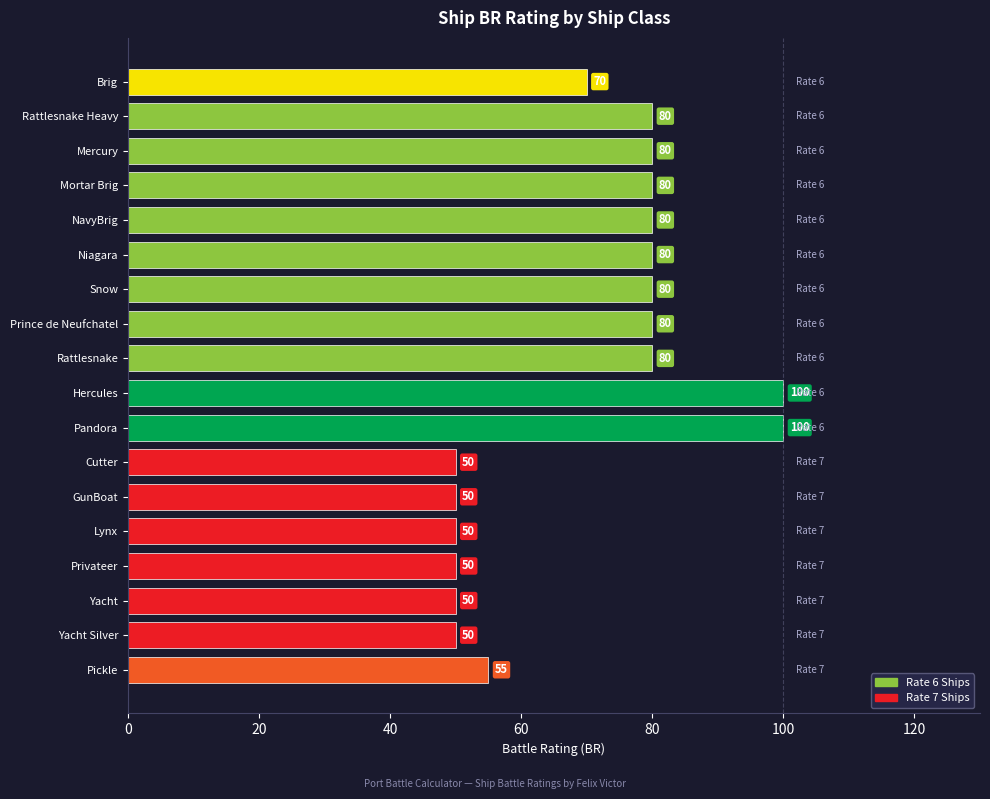

What is the difference between the maximum and minimum values?

50